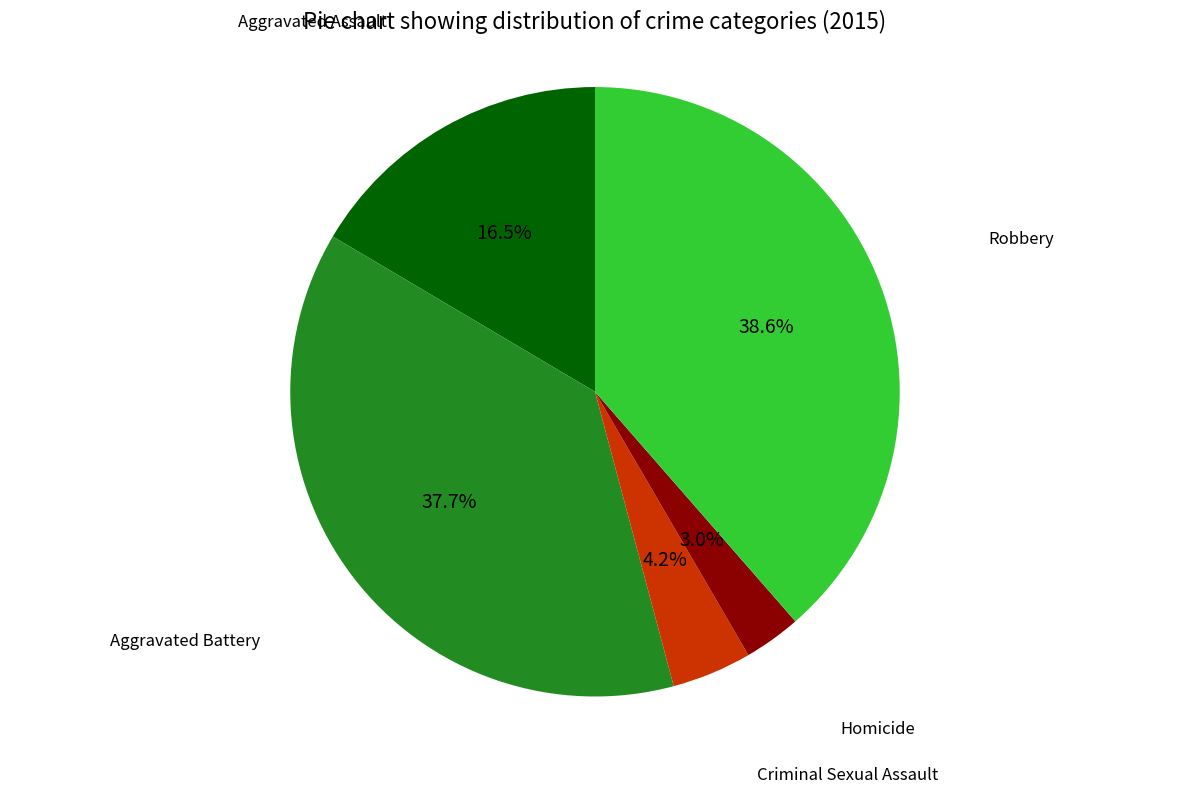

Is there any slice that represents more than half of the pie?

No